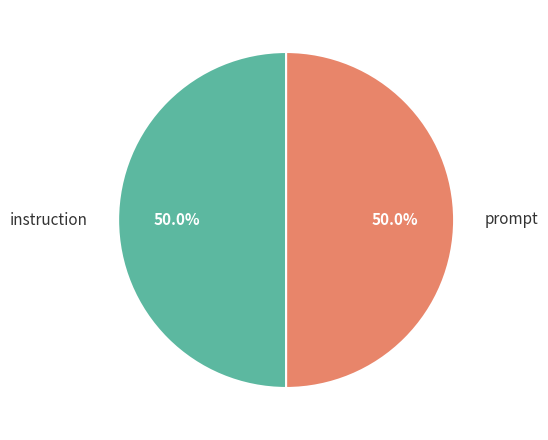

Is it true that prompt is 58% of the pie?

False